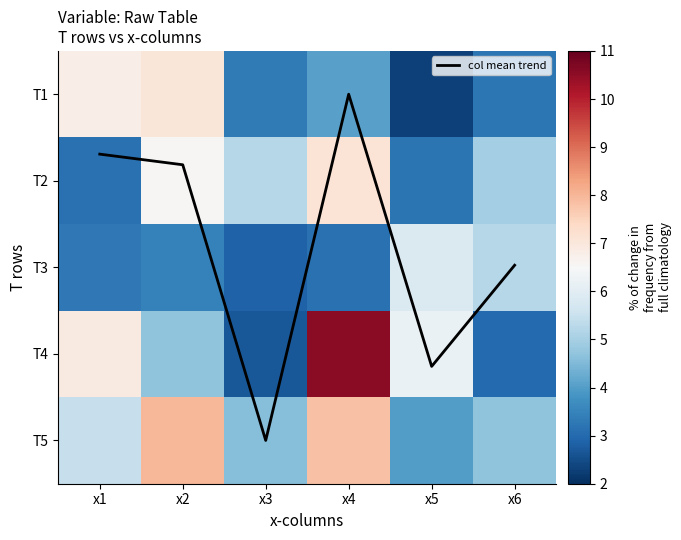

The T1 series shows 2.1 at x4. True or false?

False